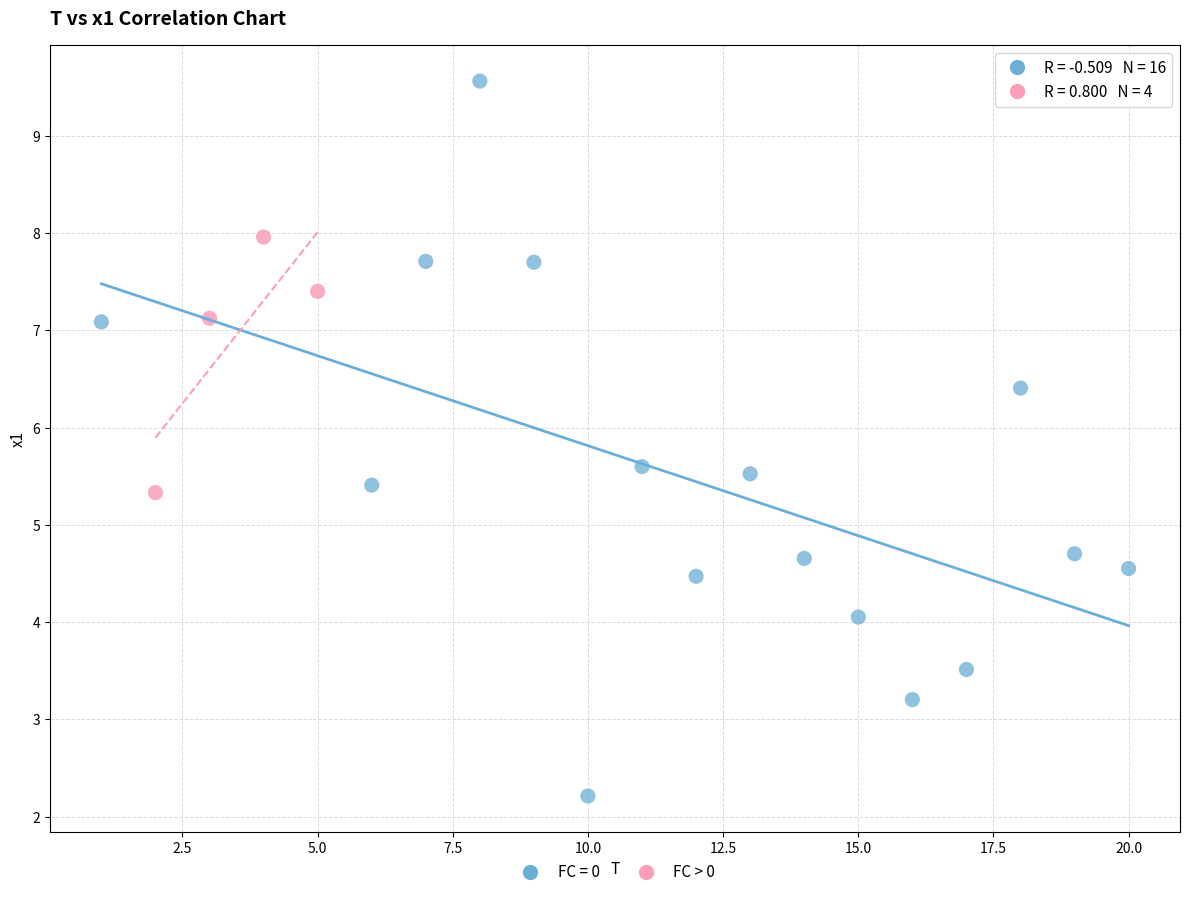

Which series has the largest Y range (max minus min)?

FC = 0